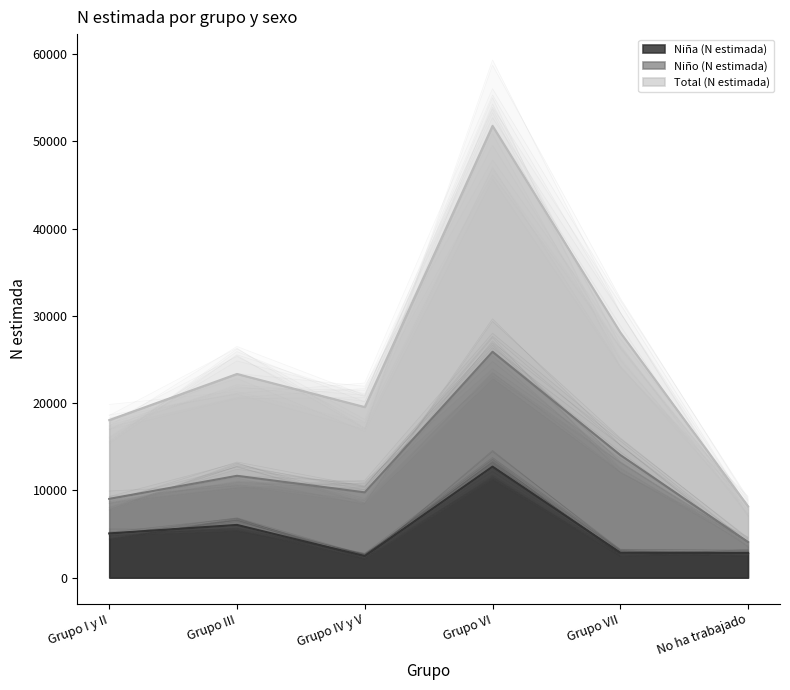

What is the minimum value for Niña (N estimada)?

2465